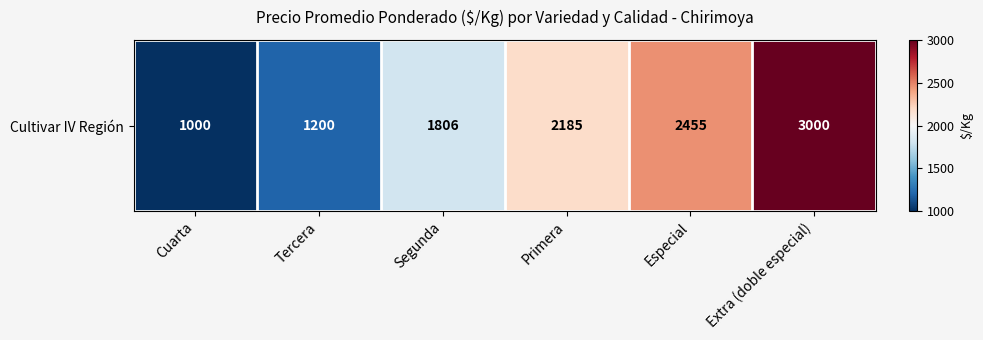

List the labels in order of value, largest first.

Extra (doble especial), Especial, Primera, Segunda, Tercera, Cuarta